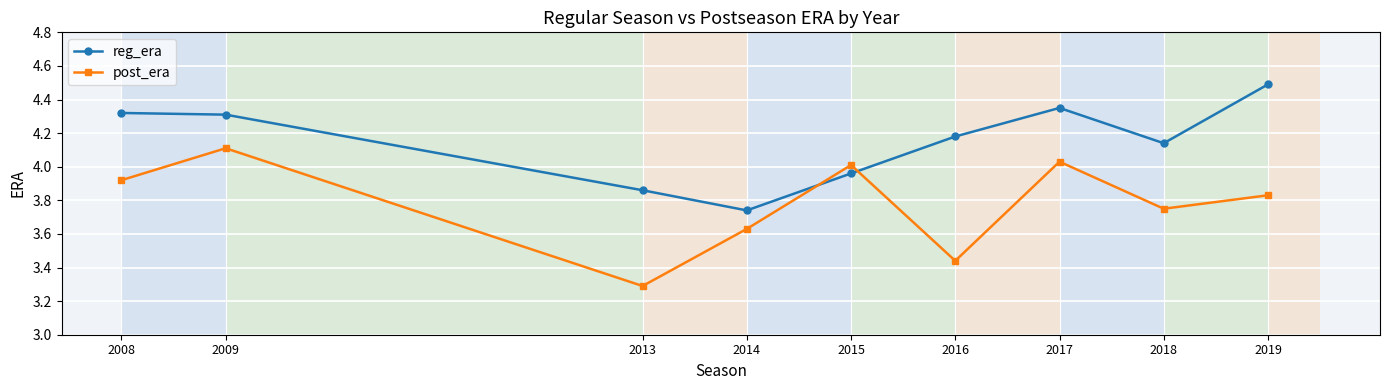

Rank the series by their maximum value, from lowest to highest.

post_era, reg_era